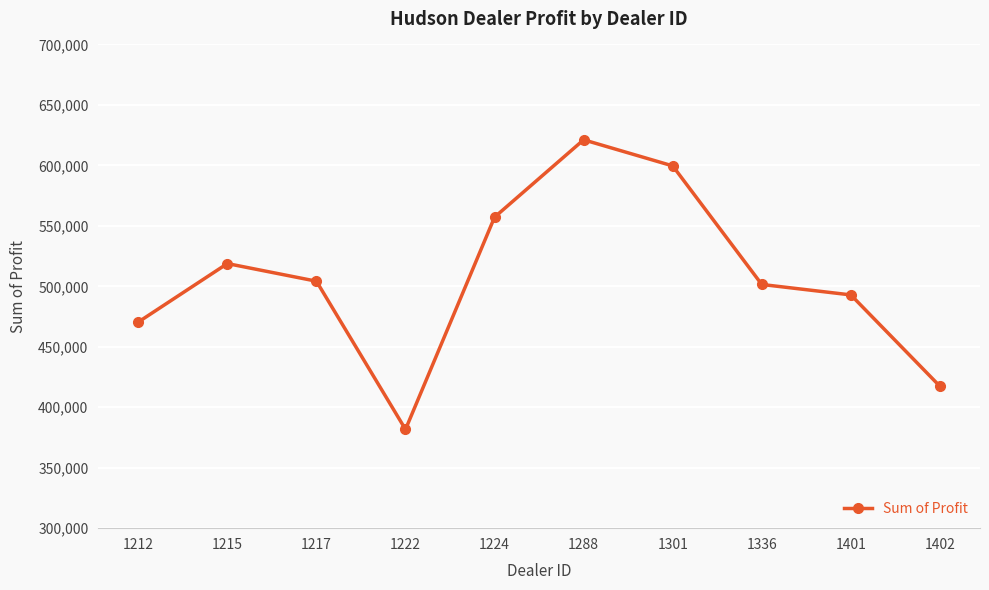

True or false: the data has more than 0 interior local peaks.

True